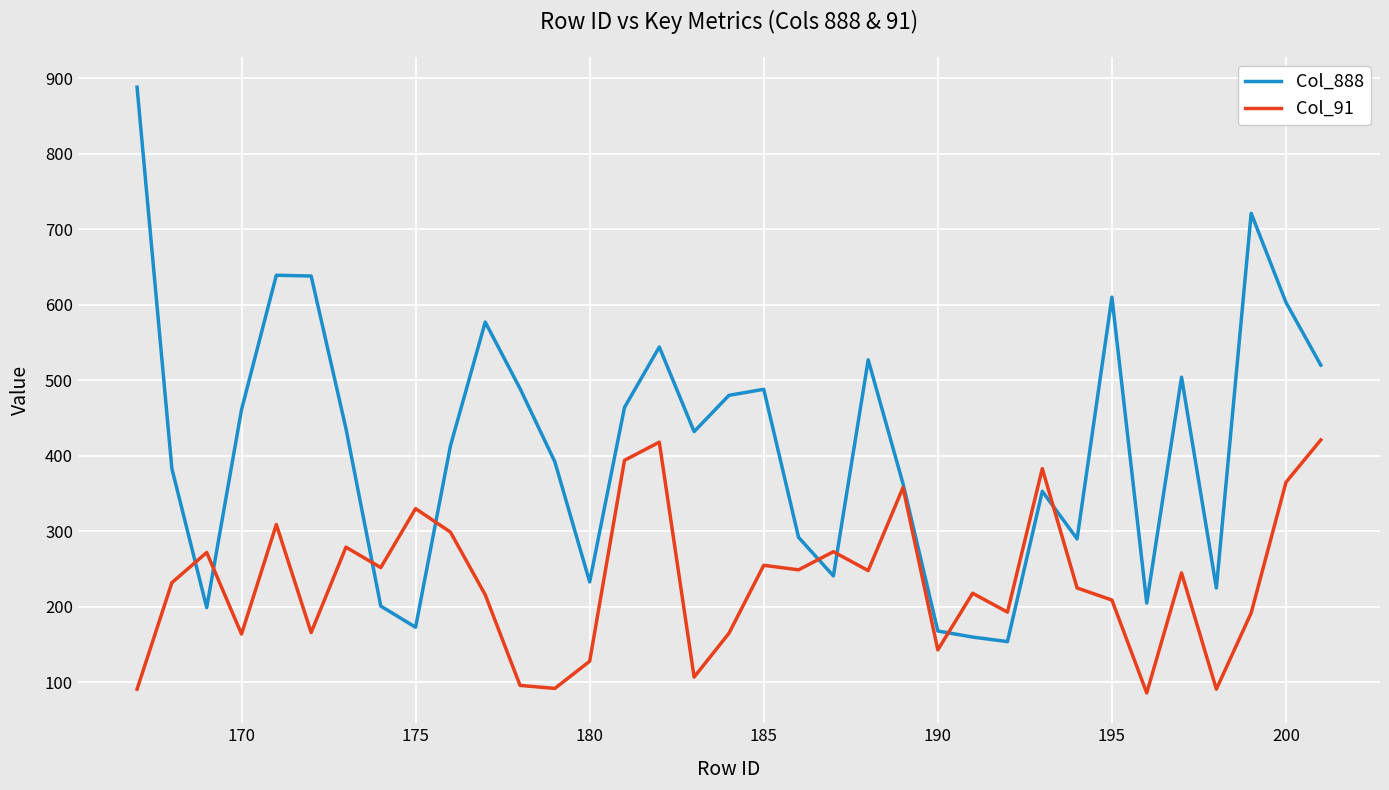

What is the difference between the maximum and second lowest values in the Col_888 series?

728